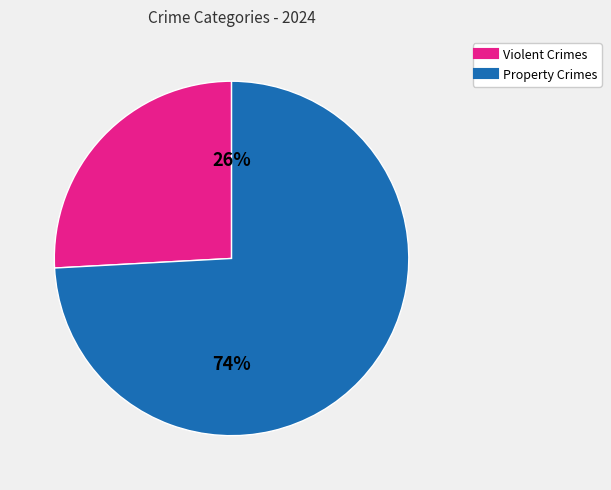

To the nearest percent, what is the difference between the largest and smallest slice percentages?

48%